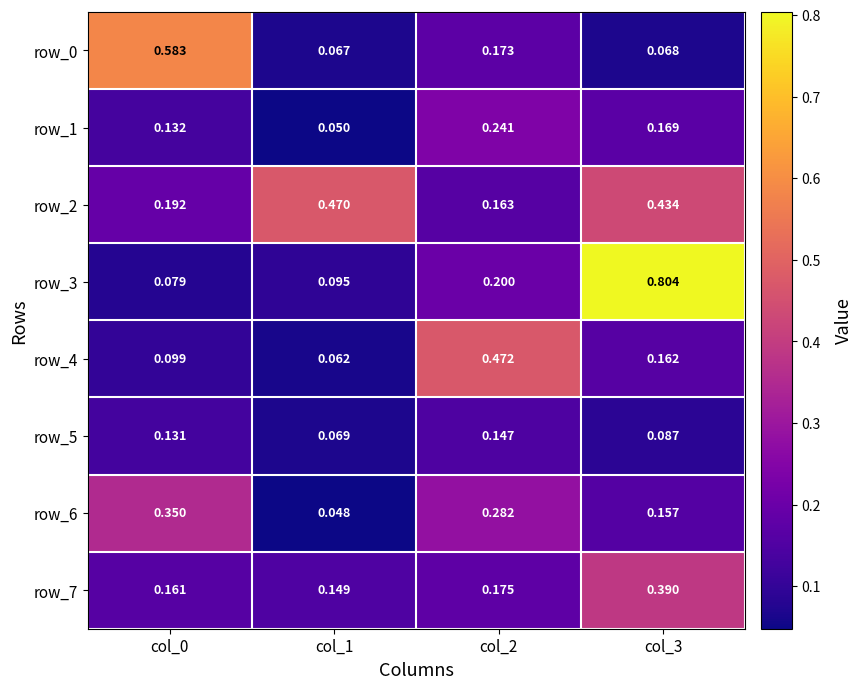

Is the value of row_4 at col_1 greater than the value of row_3 at col_2?

No